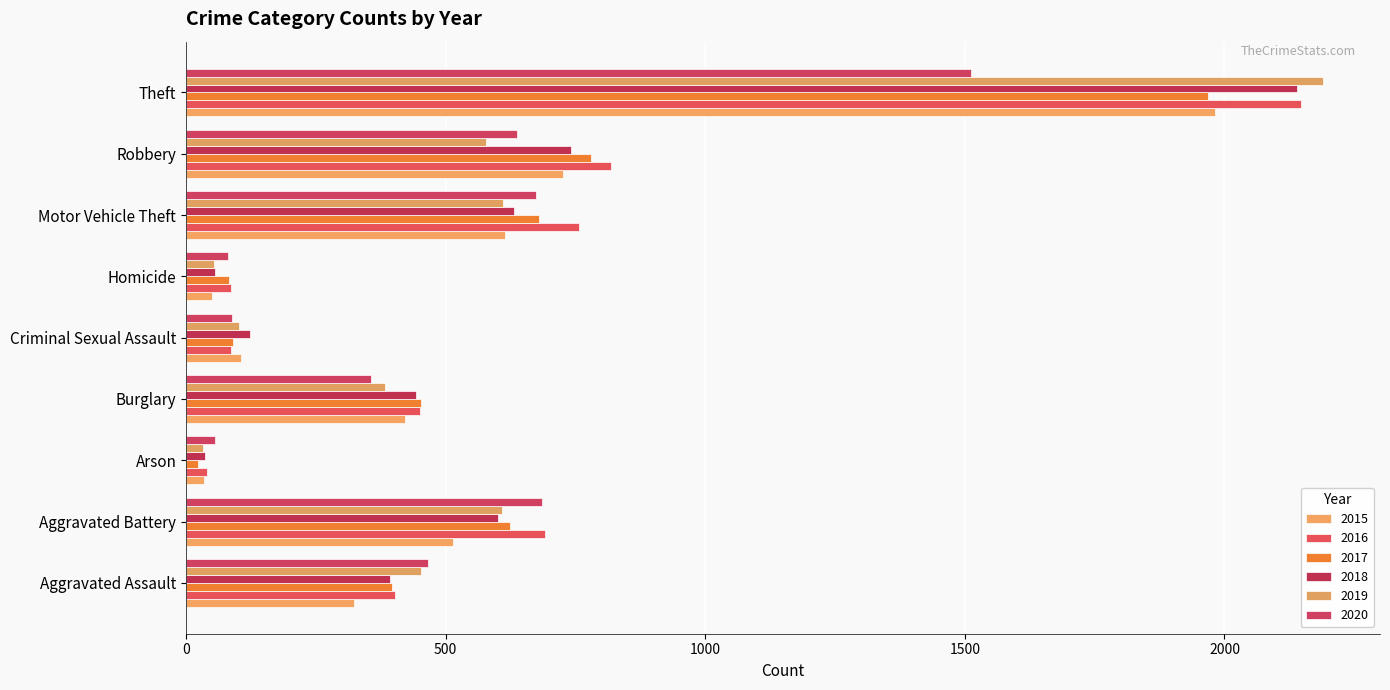

The value of 2017 at Criminal Sexual Assault is 127. True or false?

False